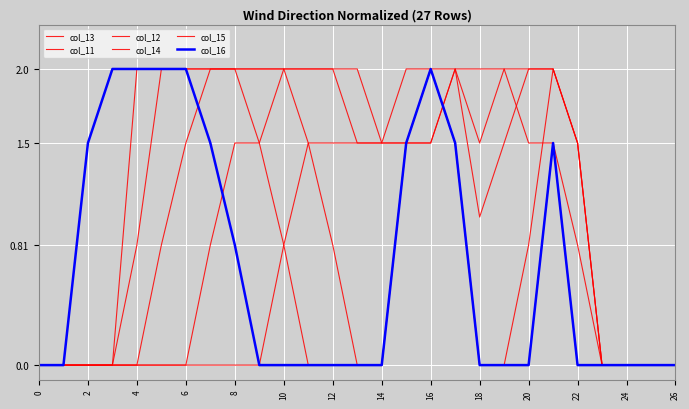

How many interior local peaks does the col_16 series have?

2